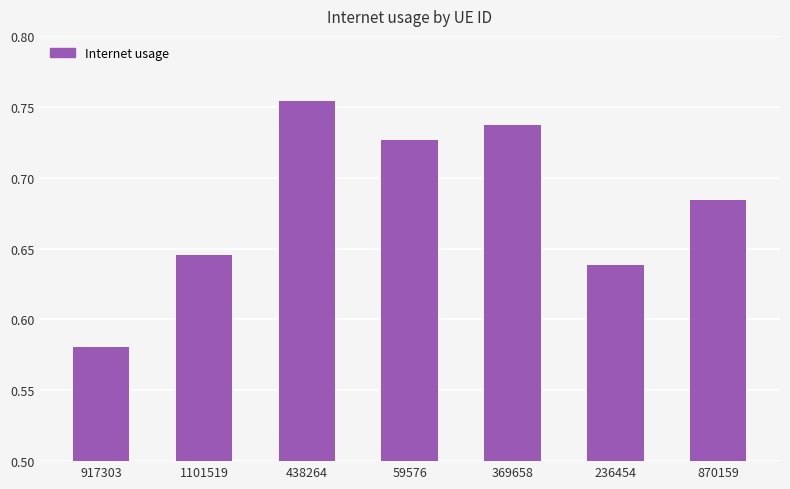

Does the chart contain any negative values?

No